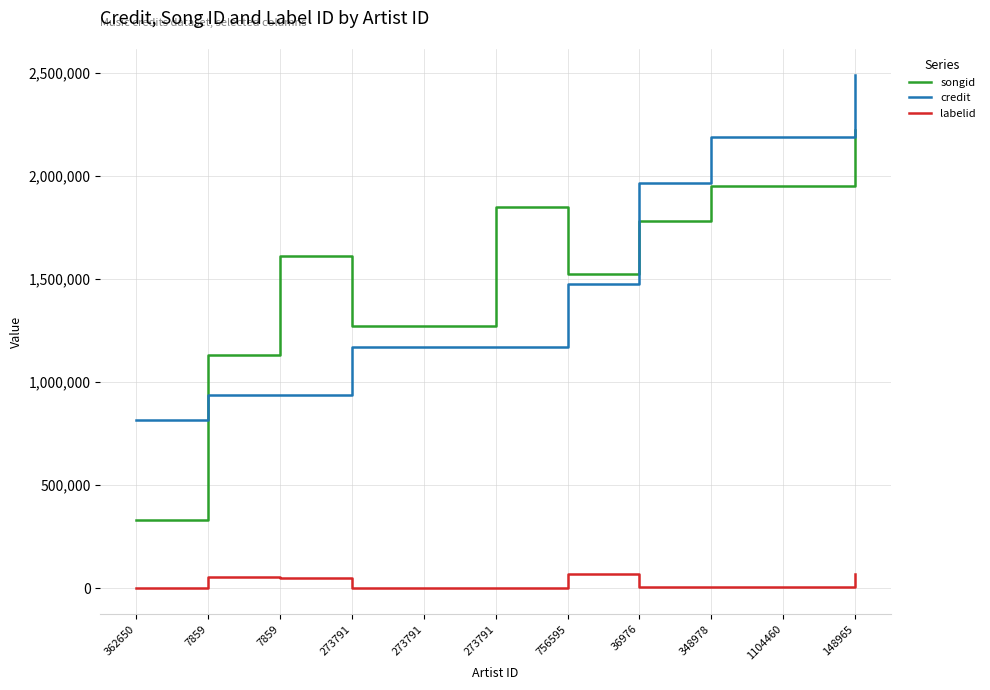

Which has a higher value, 1104460 or 273791?

1104460